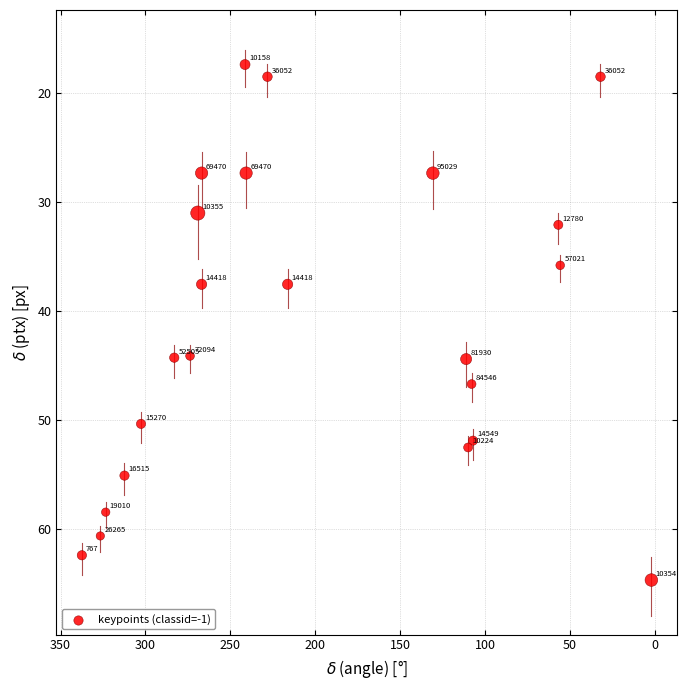

What is the range of X values (max minus min)?

335.5